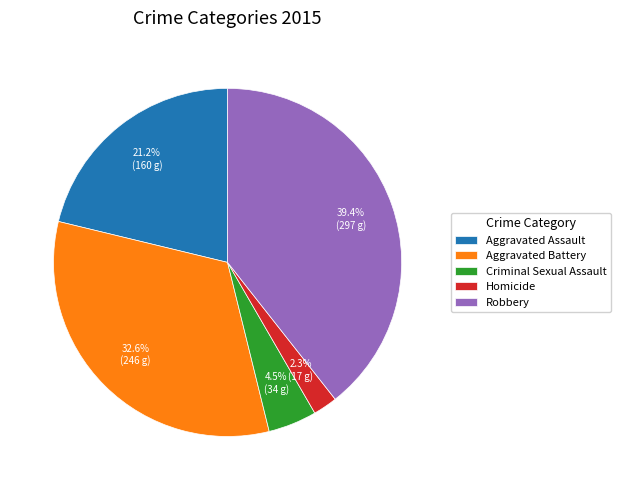

Which has a higher value, Aggravated Assault or Robbery?

Robbery